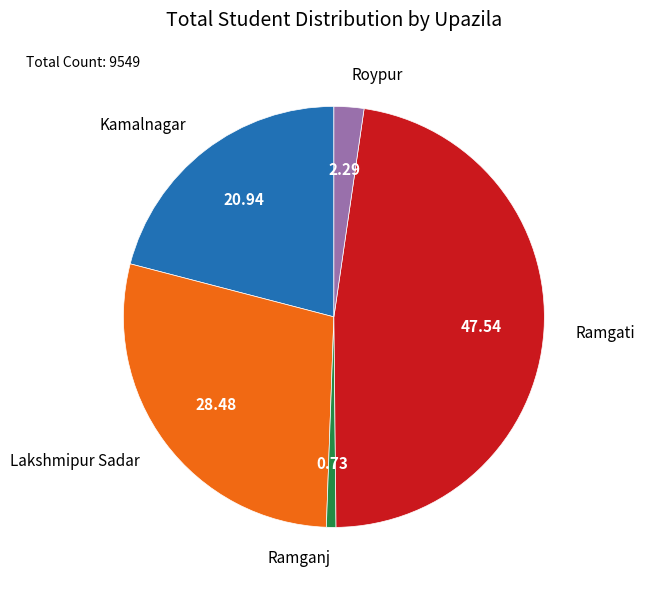

Rank the categories by value from lowest to highest.

Ramganj, Roypur, Kamalnagar, Lakshmipur Sadar, Ramgati